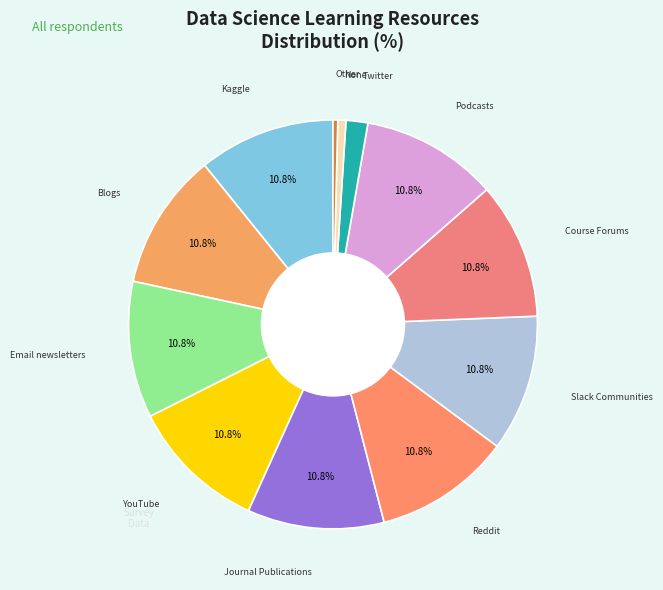

To the nearest percent, what is the average slice percentage?

8%